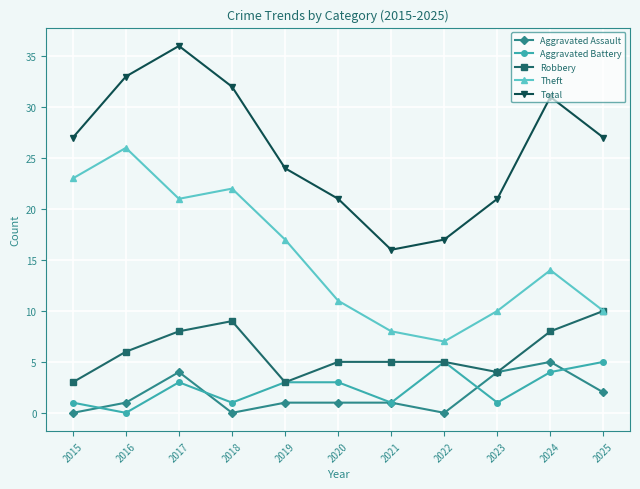

Reading left to right, transcribe all the data shown in this chart.

Aggravated Assault: 0	1	4	0	1	1	1	0	4	5	2
Aggravated Battery: 1	0	3	1	3	3	1	5	1	4	5
Robbery: 3	6	8	9	3	5	5	5	4	8	10
Theft: 23	26	21	22	17	11	8	7	10	14	10
Total: 27	33	36	32	24	21	16	17	21	31	27